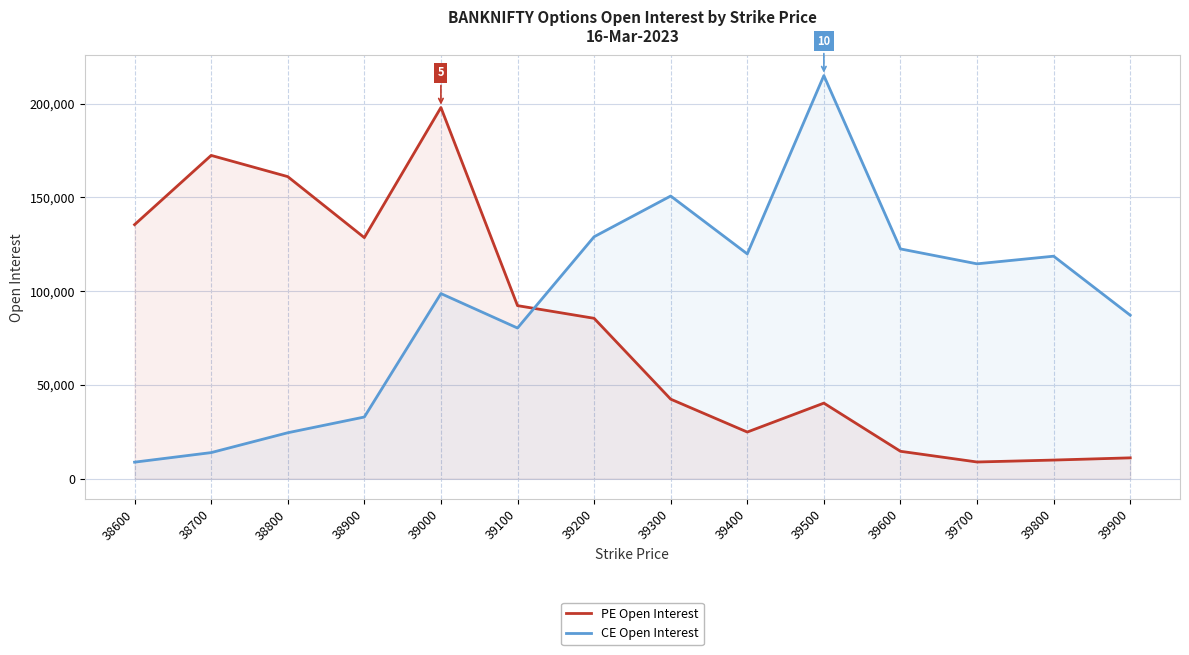

Which series ends up on top after the final intersection of PE Open Interest and CE Open Interest?

CE Open Interest